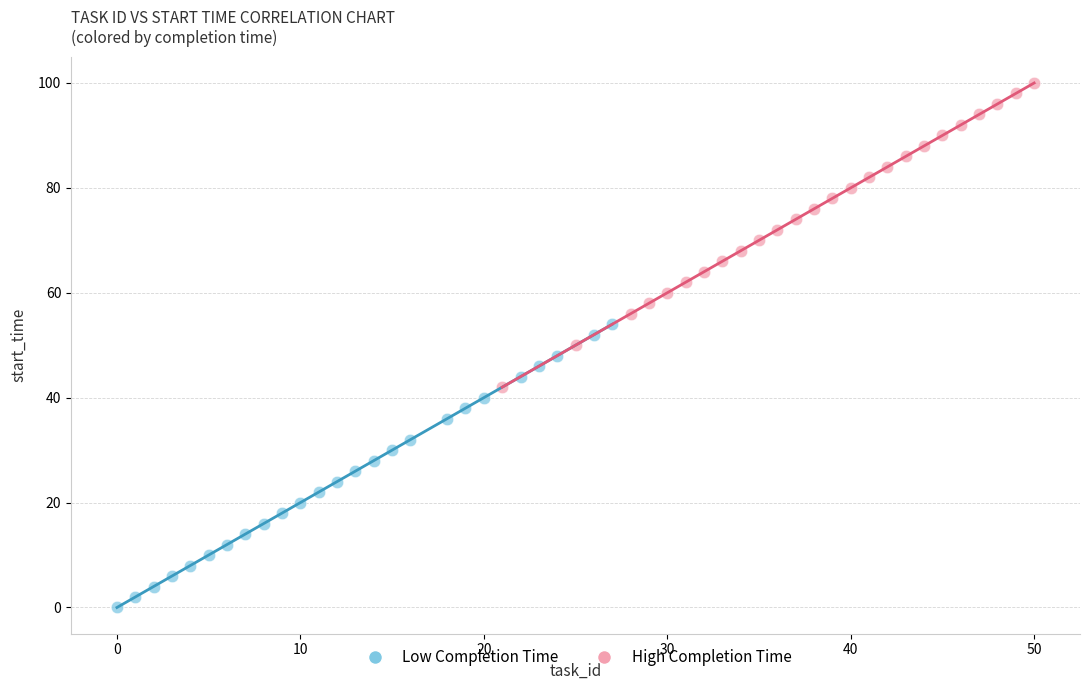

Which series contains the highest Y value?

High Completion Time